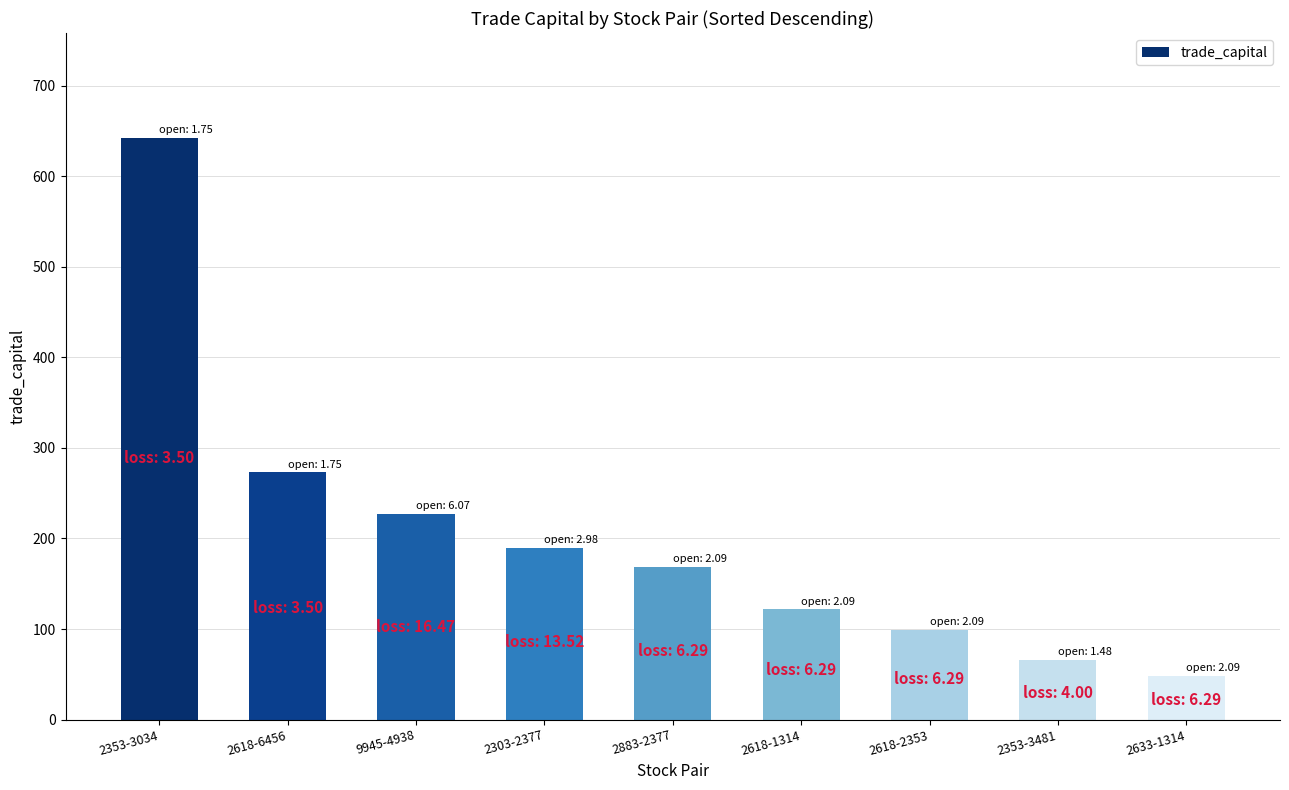

What is the average value?

204.0